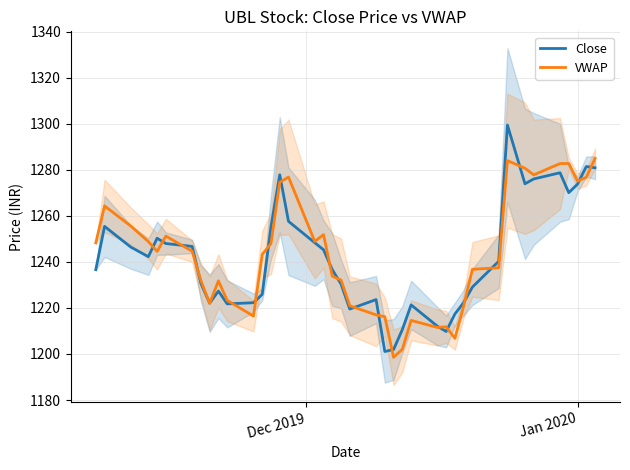

What is the smallest value displayed?

1198.5